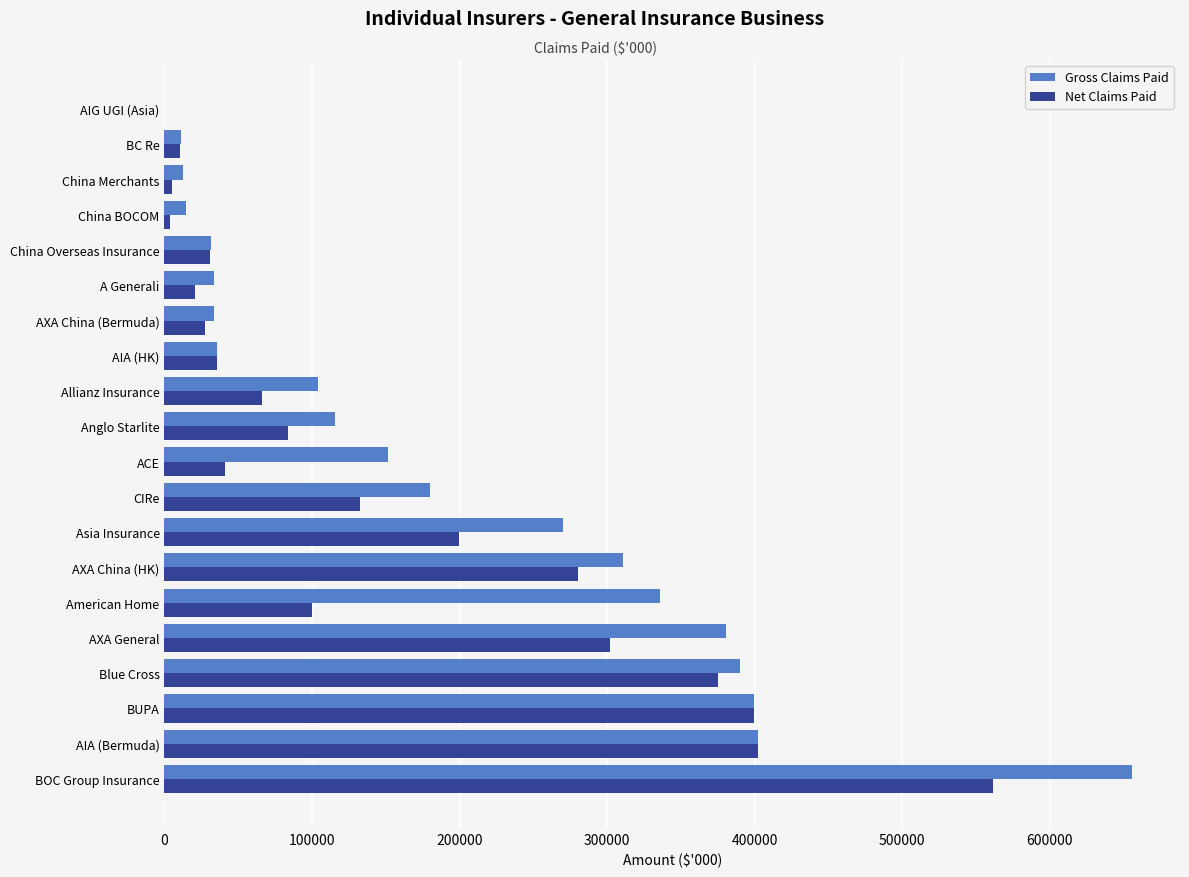

True or false: Gross Claims Paid has a value of 269838 at Asia Insurance.

True